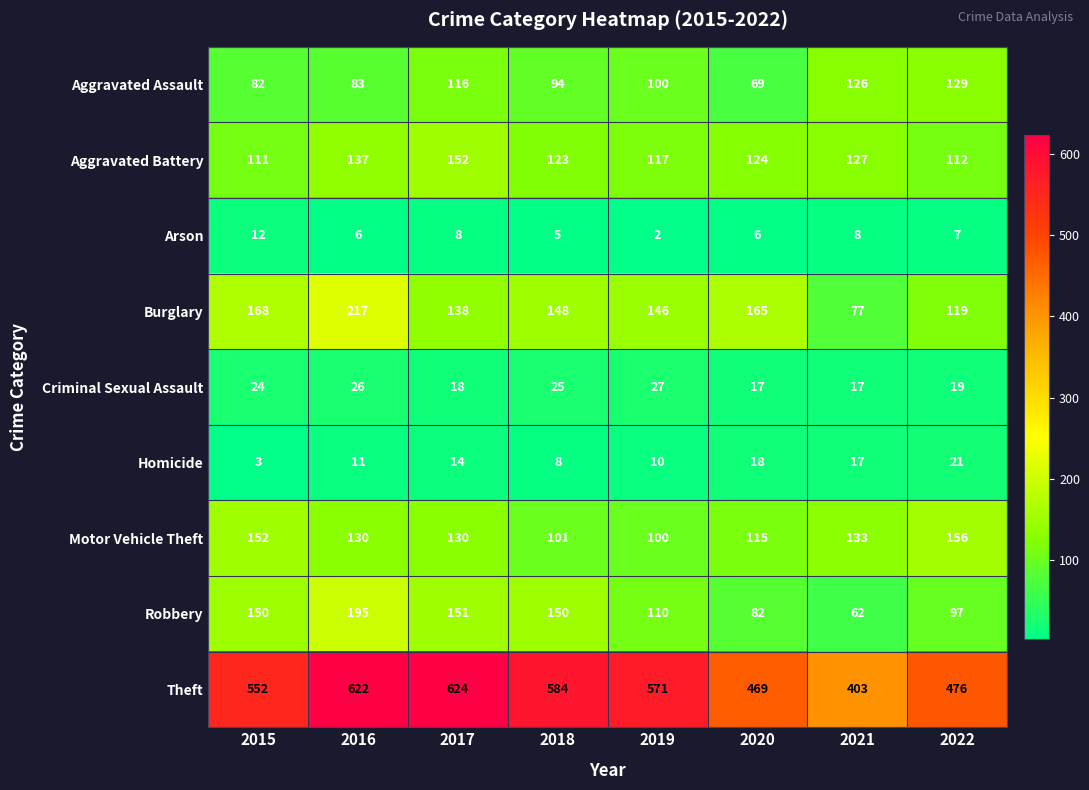

Rank the series at 2015 from highest to lowest value.

Theft, Burglary, Motor Vehicle Theft, Robbery, Aggravated Battery, Aggravated Assault, Criminal Sexual Assault, Arson, Homicide